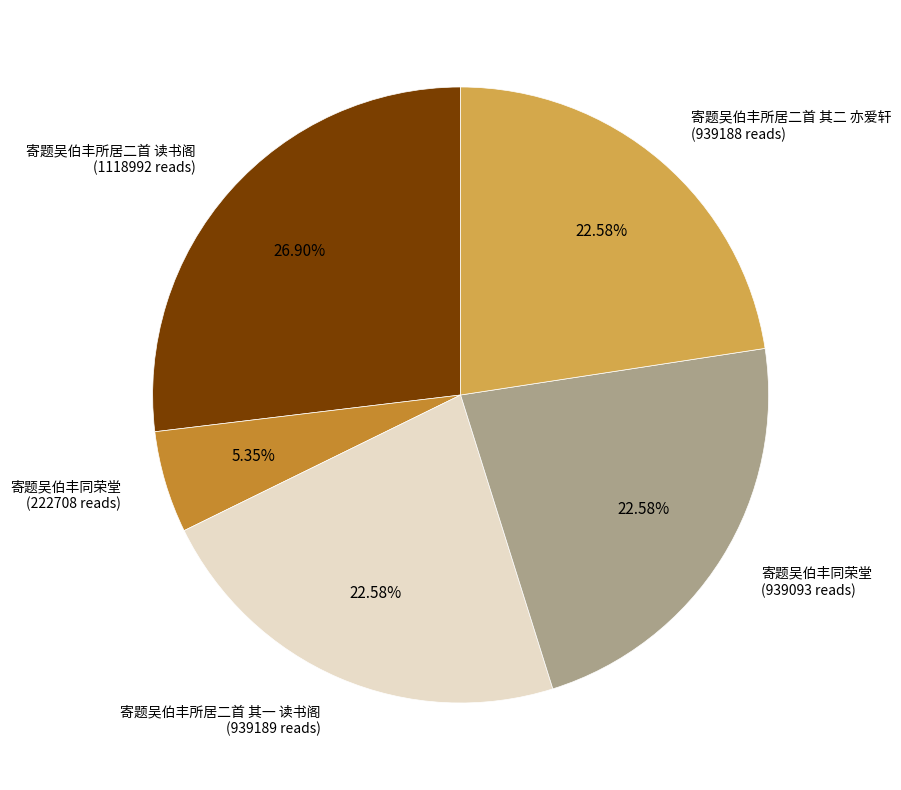

Is the sum of 寄题吴伯丰所居二首 读书阁 (1118992 reads) and 寄题吴伯丰同荣堂 (939093 reads) greater than half?

No